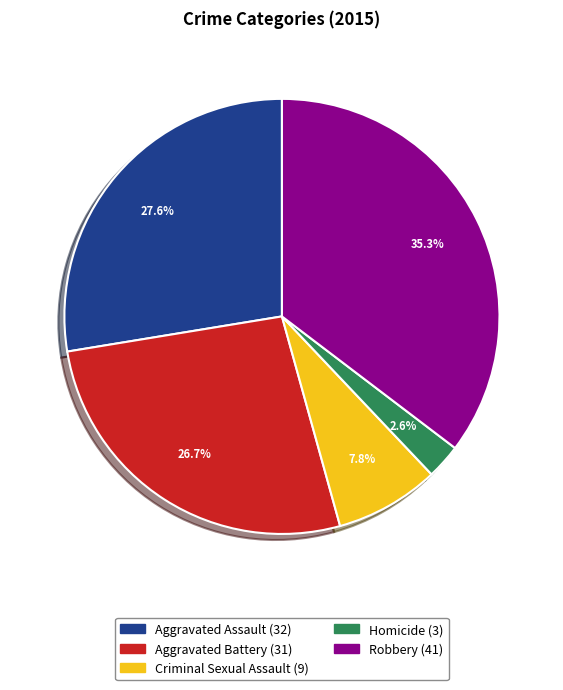

Between Criminal Sexual Assault and Robbery, which is larger?

Robbery